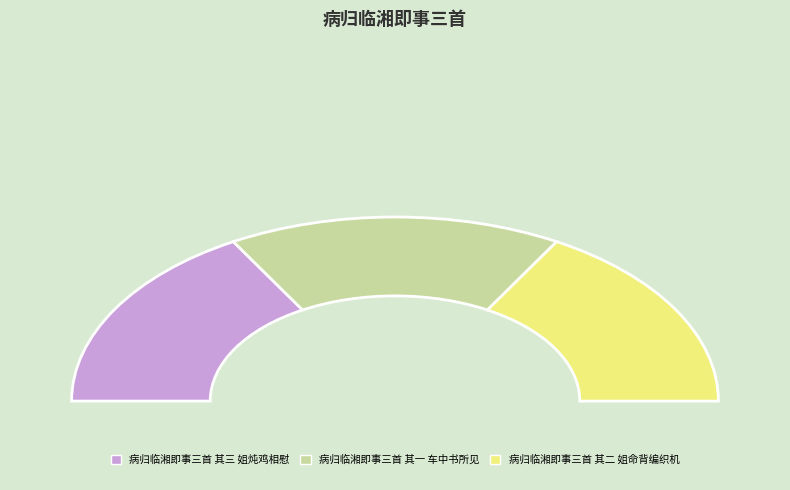

What is the largest slice in the pie chart?

病归临湘即事三首 其三 姐炖鸡相慰